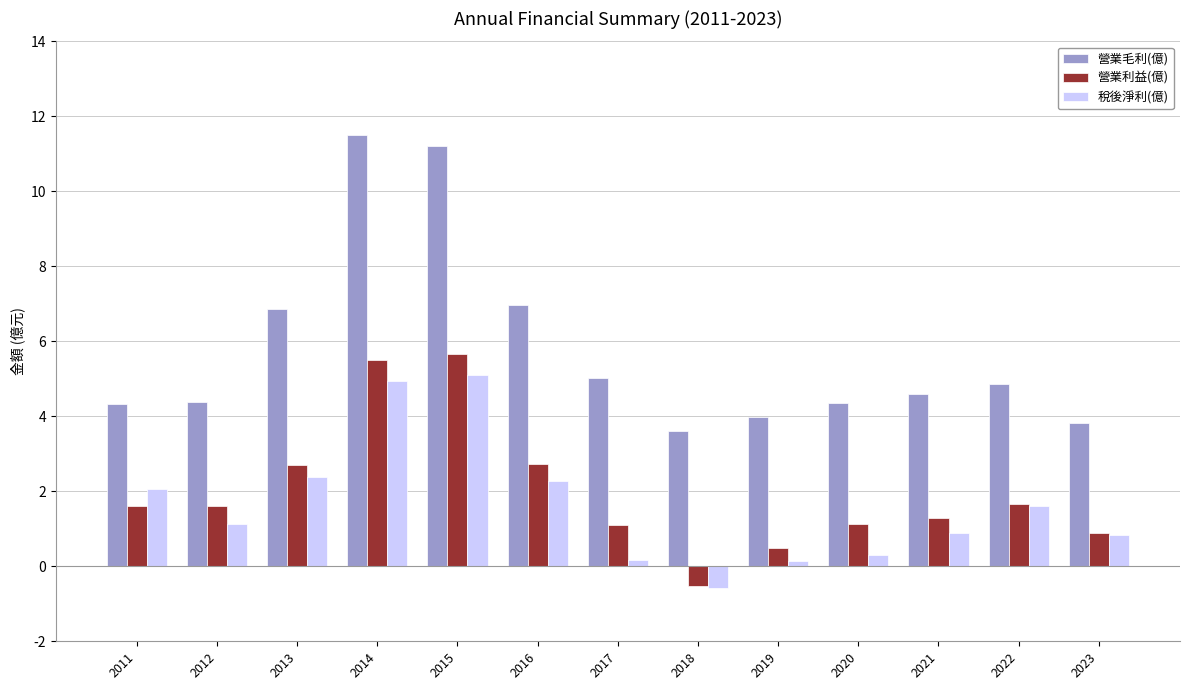

What is the maximum value for 營業利益(億)?

5.7